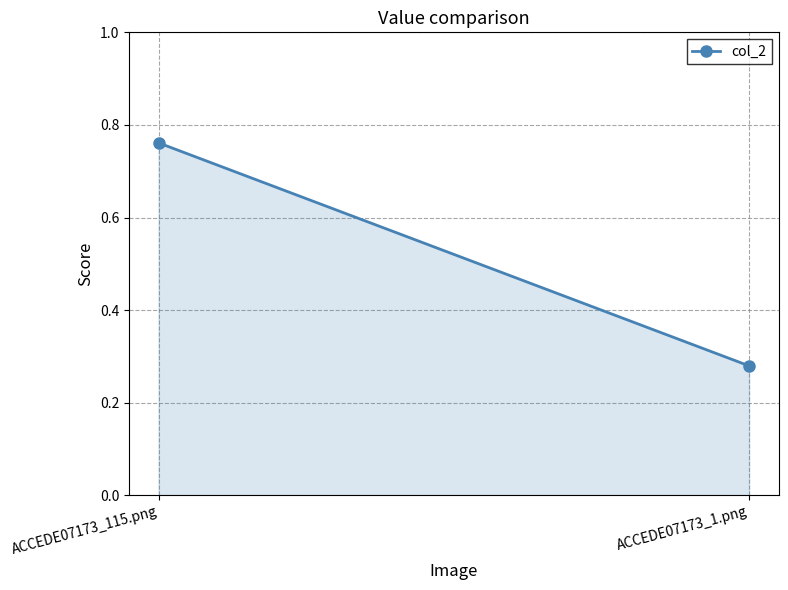

What is the change in value from ACCEDE07173_115.png to ACCEDE07173_1.png?

-0.5